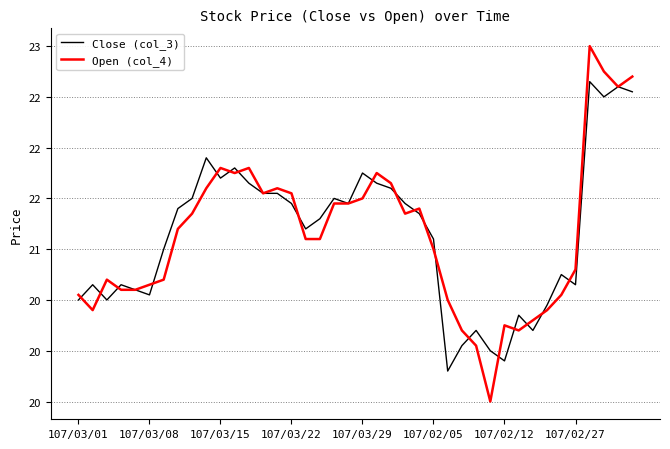

At which label is Open (col_4) closest to 21?

107/02/05